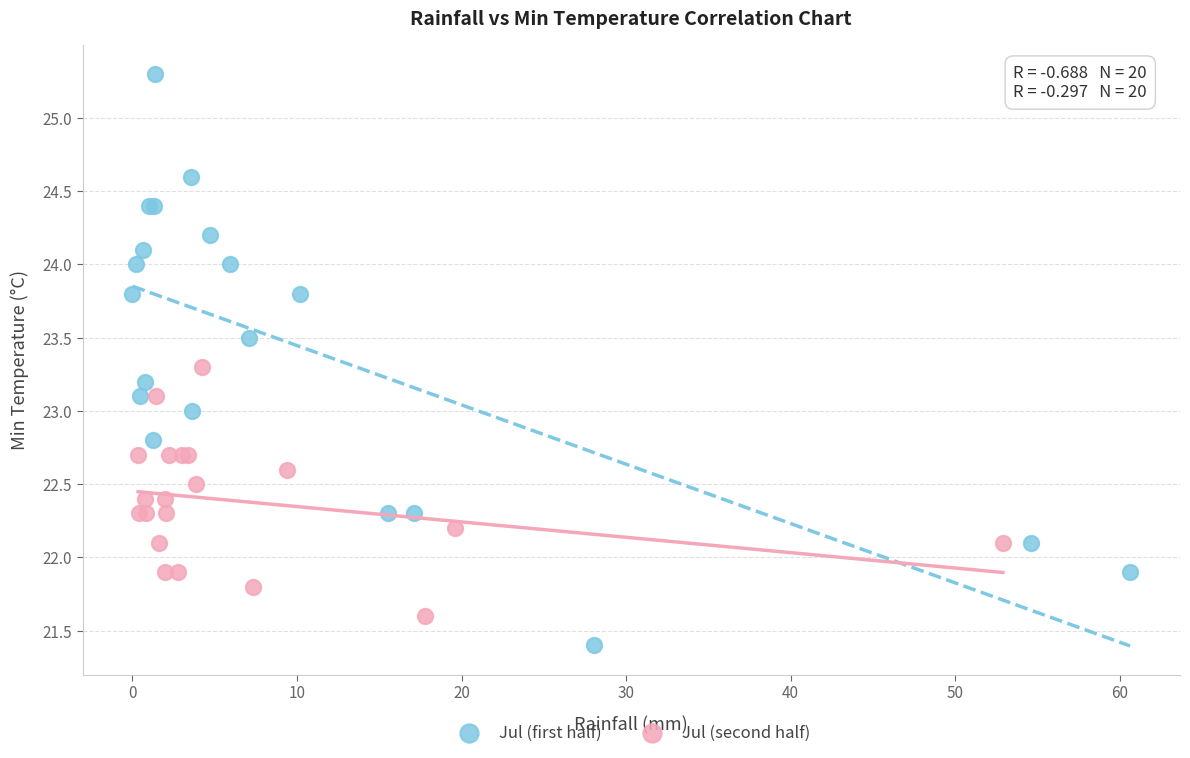

Which series has the largest Y range (max minus min)?

Jul (first half)